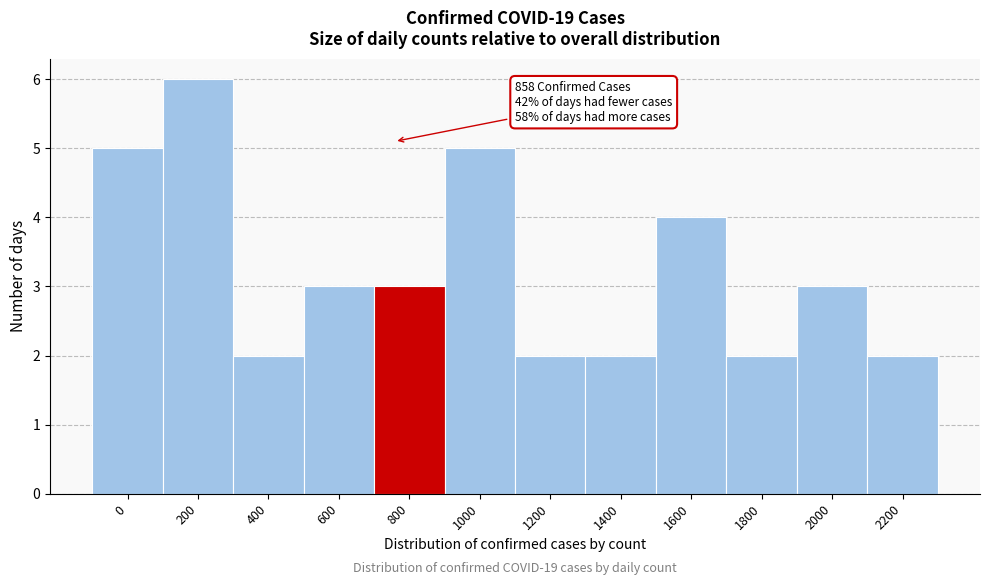

Reading right to left, extract all data points from this chart.

2200=2	2000=3	1800=2	1600=4	1400=2	1200=2	1000=5	800=3	600=3	400=2	200=6	0=5